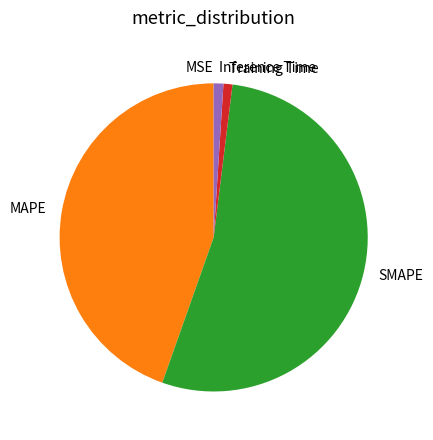

Which has a higher value, MAPE or Training Time?

MAPE